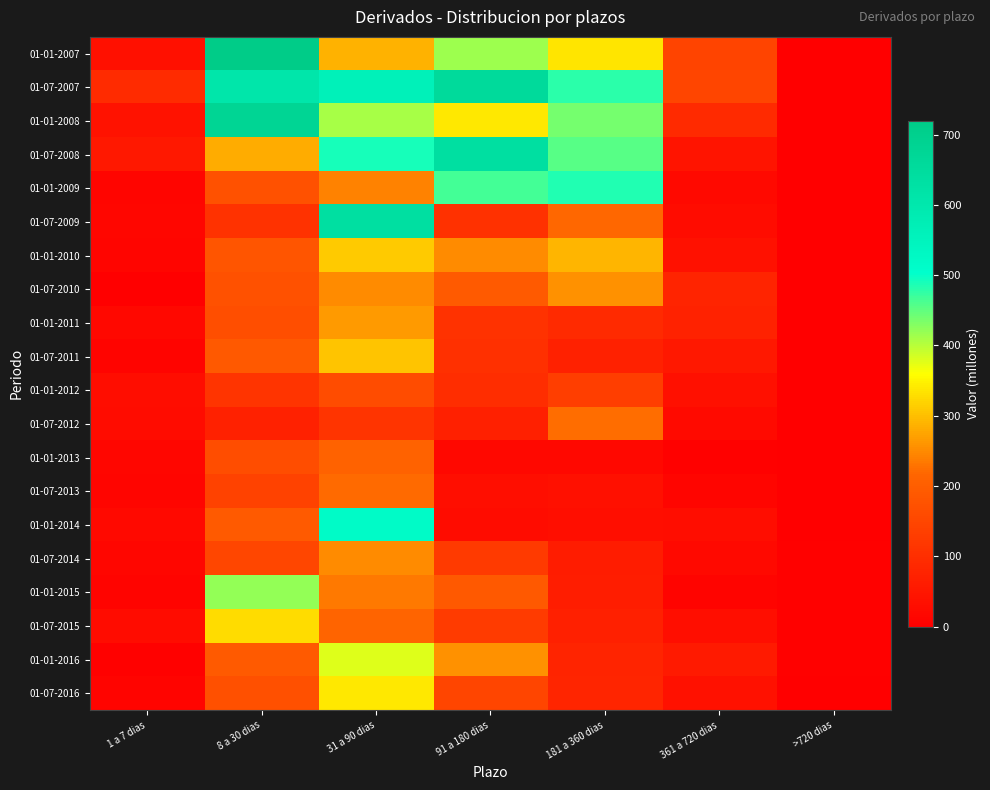

Rank the series at 91 a 180 dias from highest to lowest value.

01-07-2007, 01-07-2008, 01-01-2009, 01-01-2007, 01-01-2008, 01-01-2016, 01-01-2010, 01-07-2010, 01-01-2015, 01-07-2016, 01-07-2015, 01-07-2014, 01-01-2011, 01-07-2009, 01-07-2011, 01-01-2012, 01-07-2012, 01-07-2013, 01-01-2014, 01-01-2013